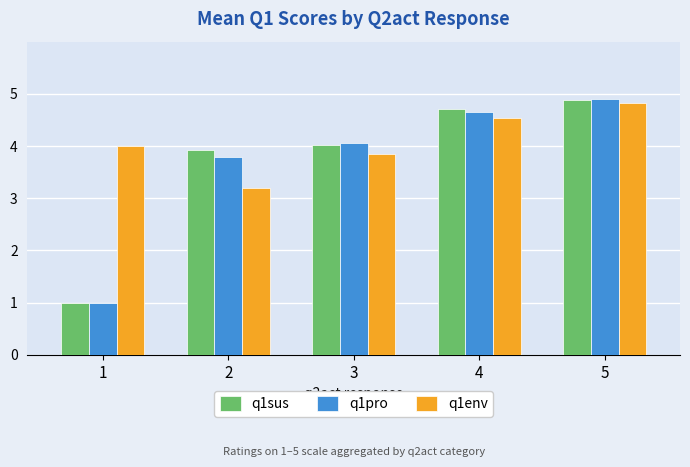

Which series has the largest total across all categories?

q1env